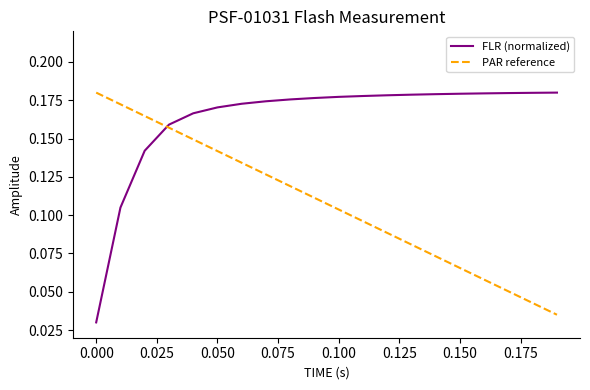

List the series in order of their overall mean, lowest first.

PAR reference, FLR (normalized)